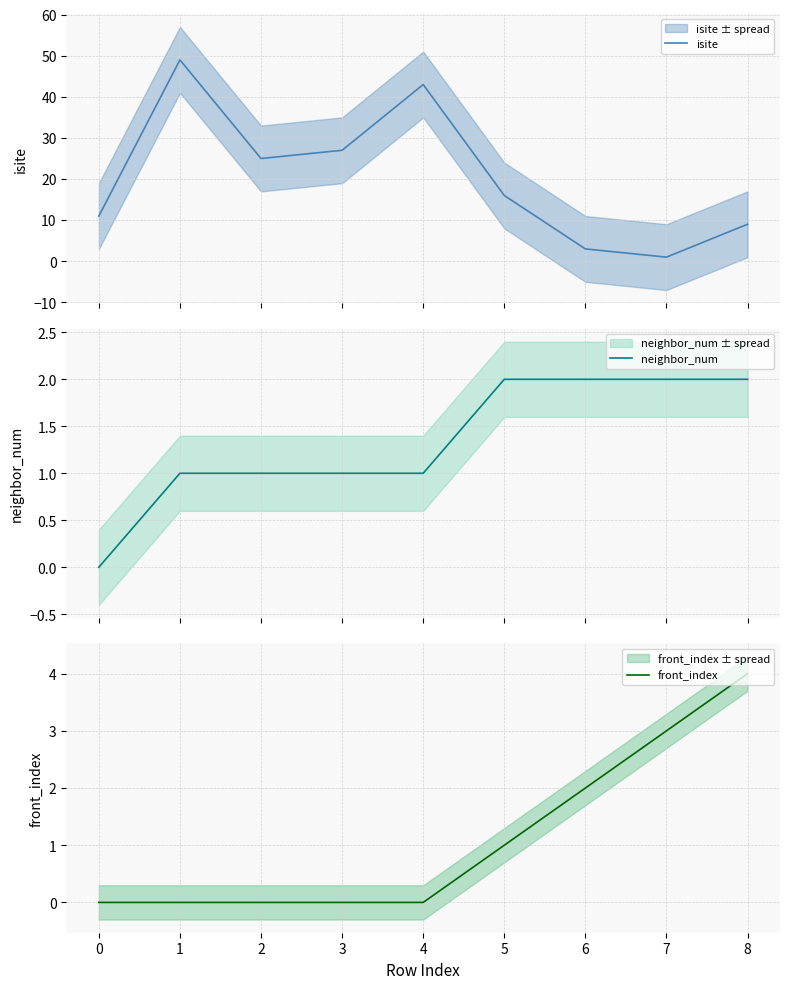

Reading left to right, list all the values displayed in this chart.

isite: 11	49	25	27	43	16	3	1	9
neighbor_num: 0	1	1	1	1	2	2	2	2
front_index: 0	0	0	0	0	1	2	3	4